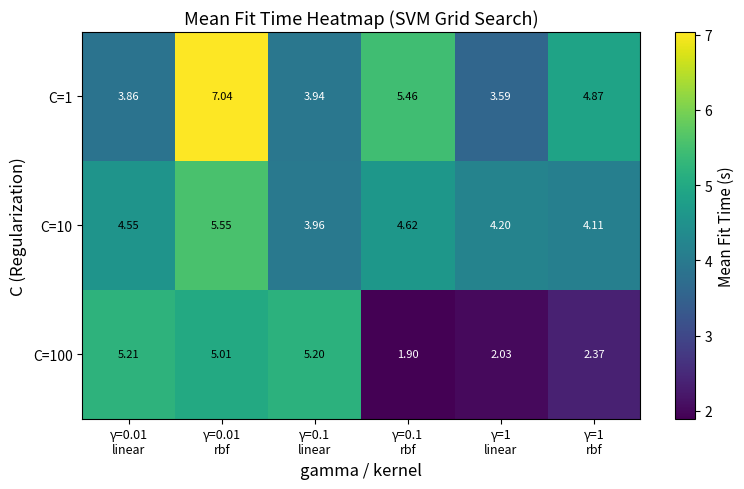

Reading right to left, transcribe all the data shown in this chart.

C=1: γ=1
rbf=4.9	γ=1
linear=3.6	γ=0.1
rbf=5.5	γ=0.1
linear=3.9	γ=0.01
rbf=7.0	γ=0.01
linear=3.9
C=10: γ=1
rbf=4.1	γ=1
linear=4.2	γ=0.1
rbf=4.6	γ=0.1
linear=4.0	γ=0.01
rbf=5.5	γ=0.01
linear=4.5
C=100: γ=1
rbf=2.4	γ=1
linear=2.0	γ=0.1
rbf=1.9	γ=0.1
linear=5.2	γ=0.01
rbf=5.0	γ=0.01
linear=5.2